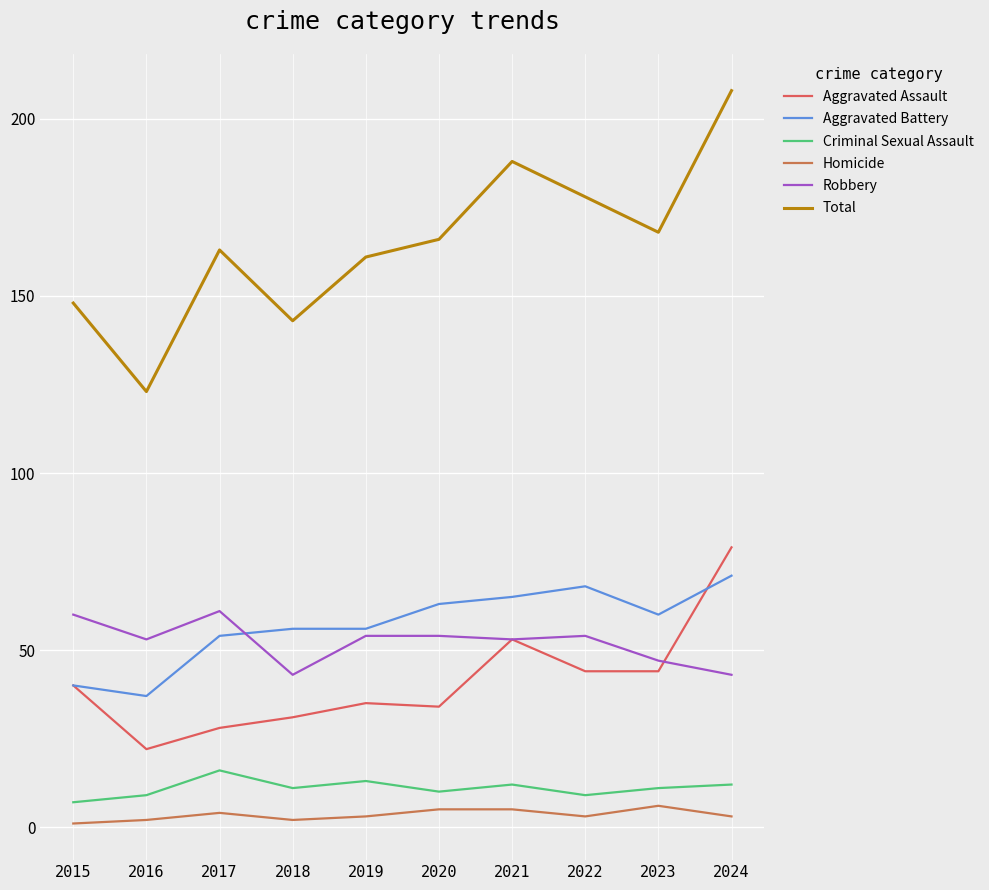

The Total series shows 168 at 2023. True or false?

True